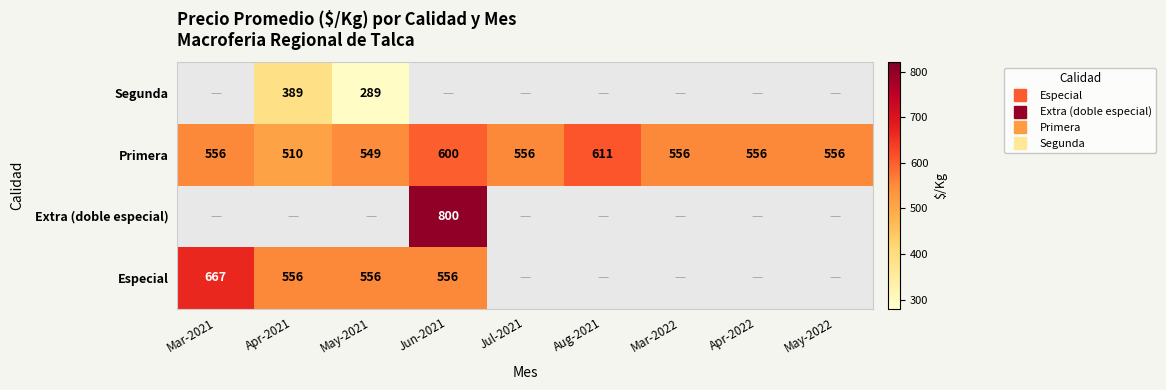

Is the value of Extra (doble especial) at May-2021 greater than the value of Segunda at Mar-2022?

No